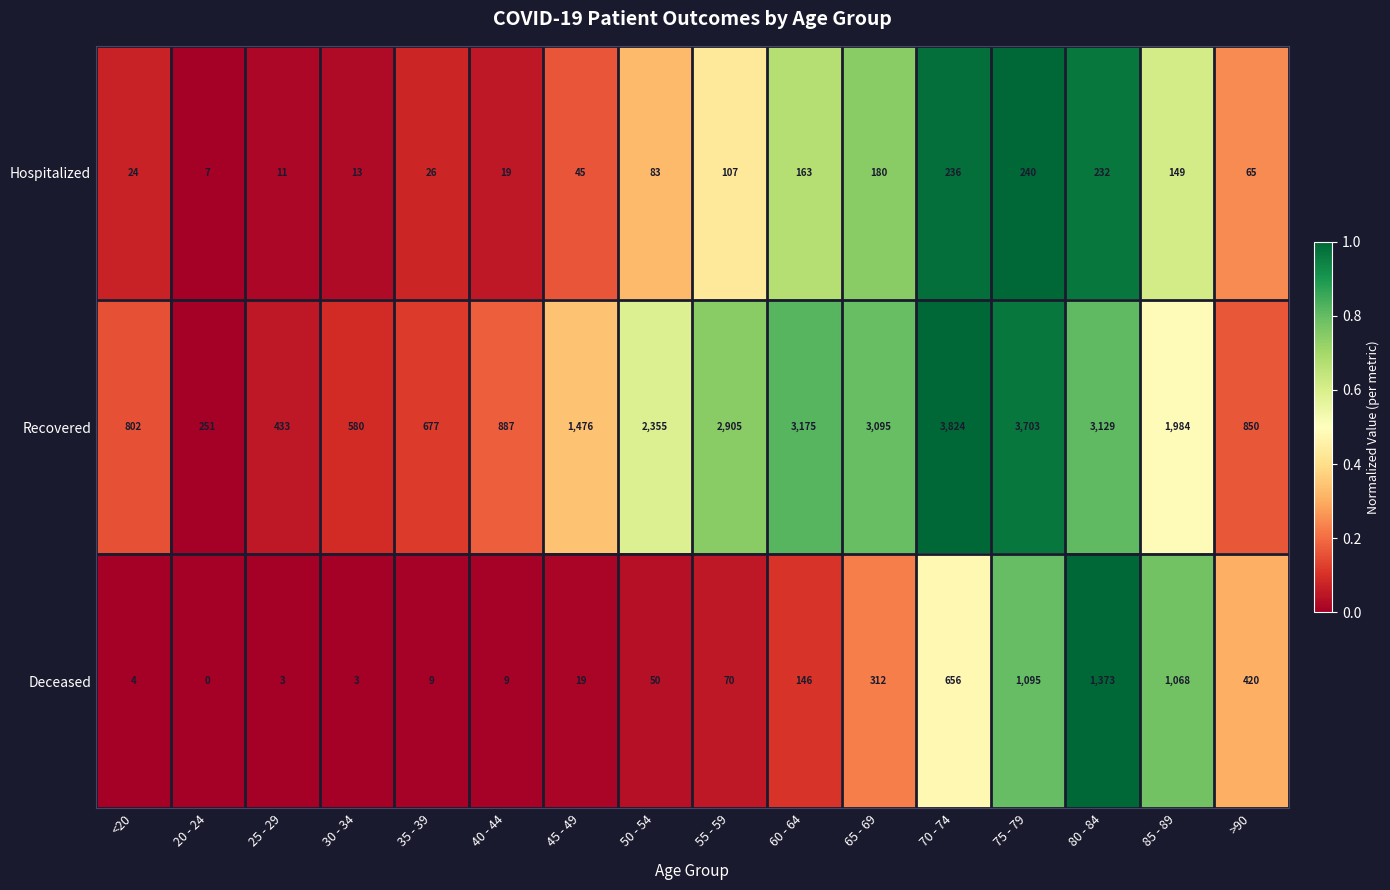

At which category is the sum across all series the highest?

75 - 79